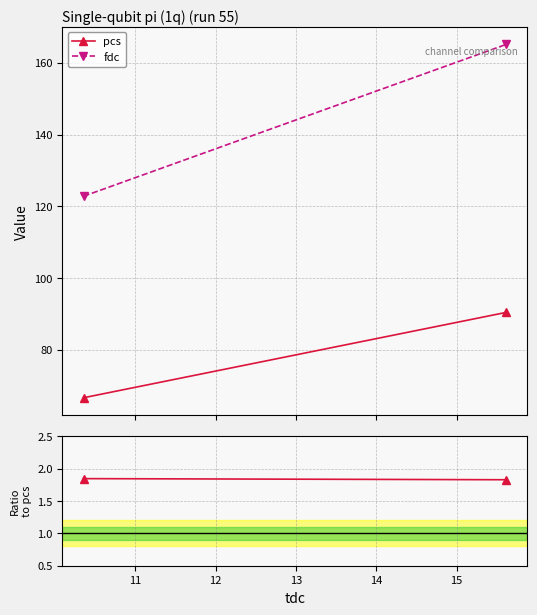

What is the value of the pcs point at the 1st from the left?

66.6